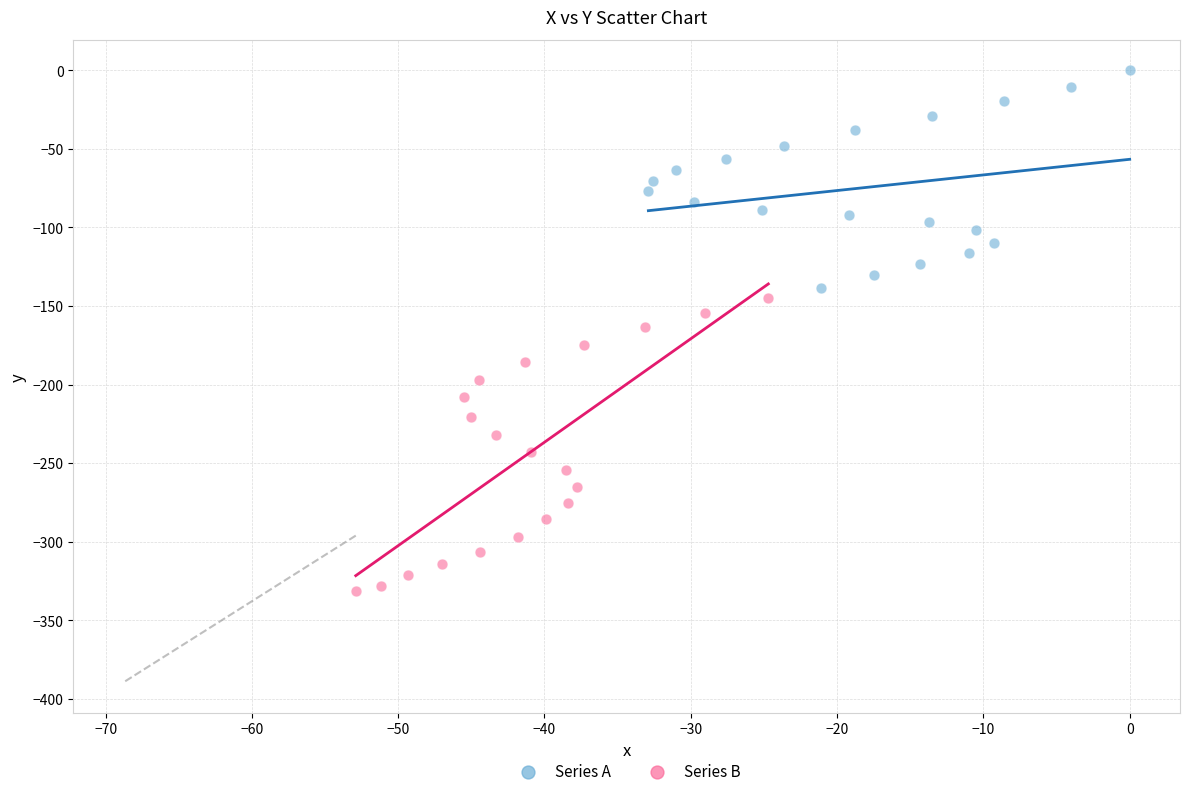

Which series reaches the maximum Y coordinate?

Series A